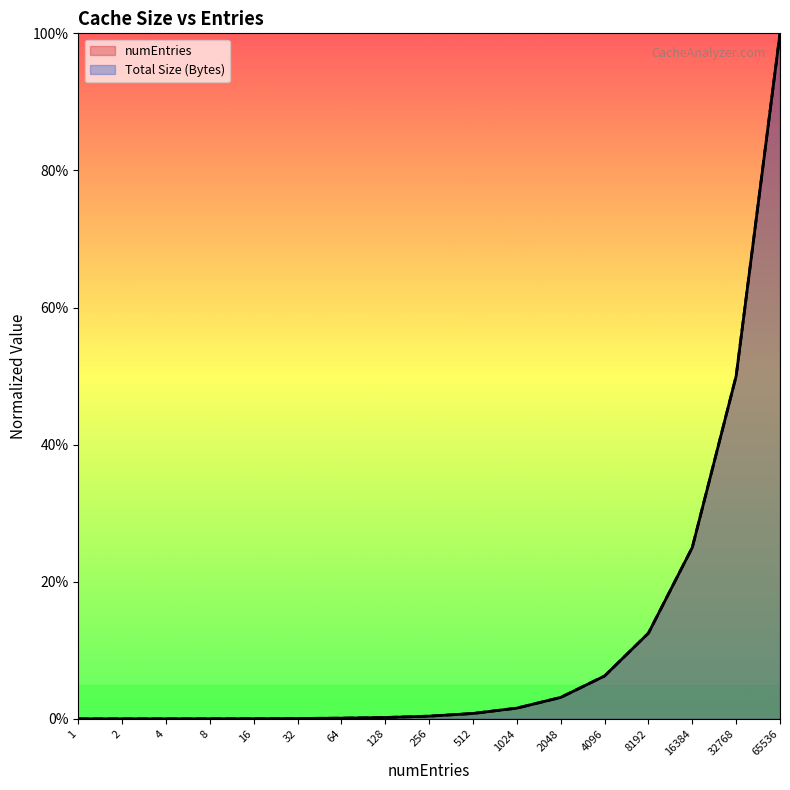

What is the sum of the Total Size (Bytes) values at 65536 and 8?

100.0